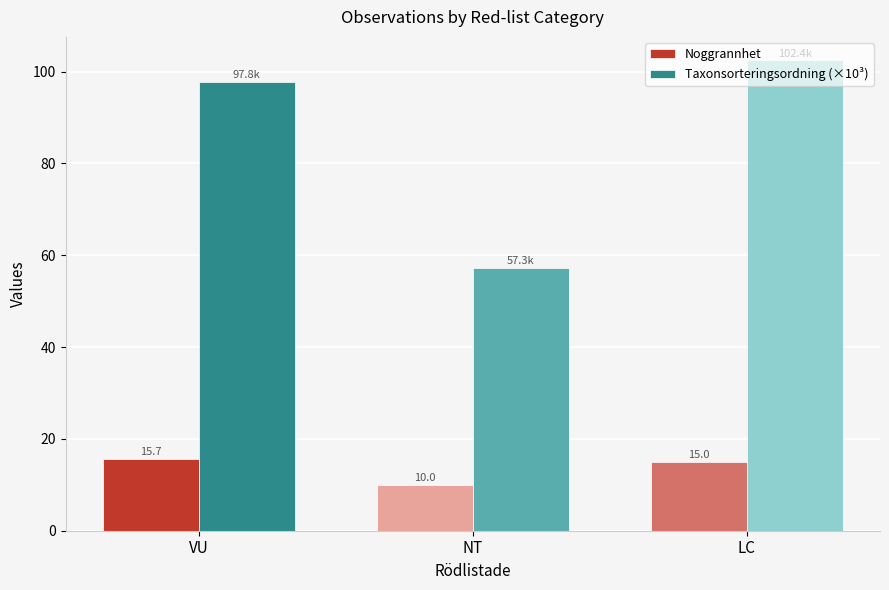

The Taxonsorteringsordning (×10³) series shows 102.4 at LC. True or false?

True